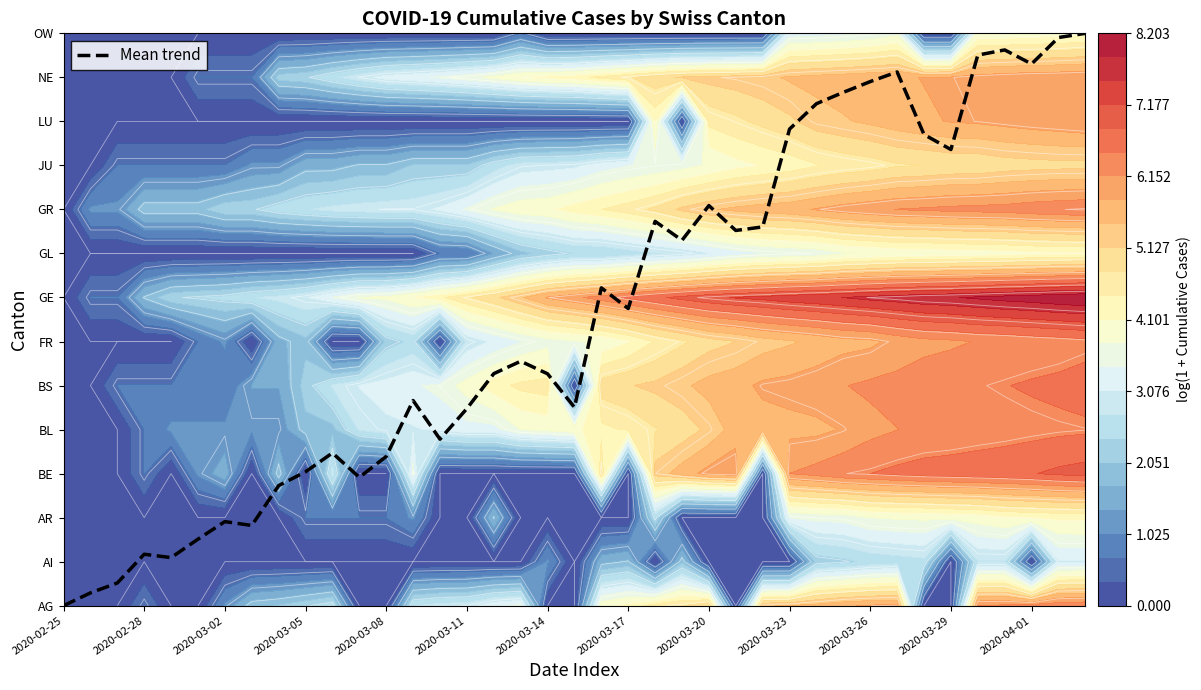

What is the average value?

6.6